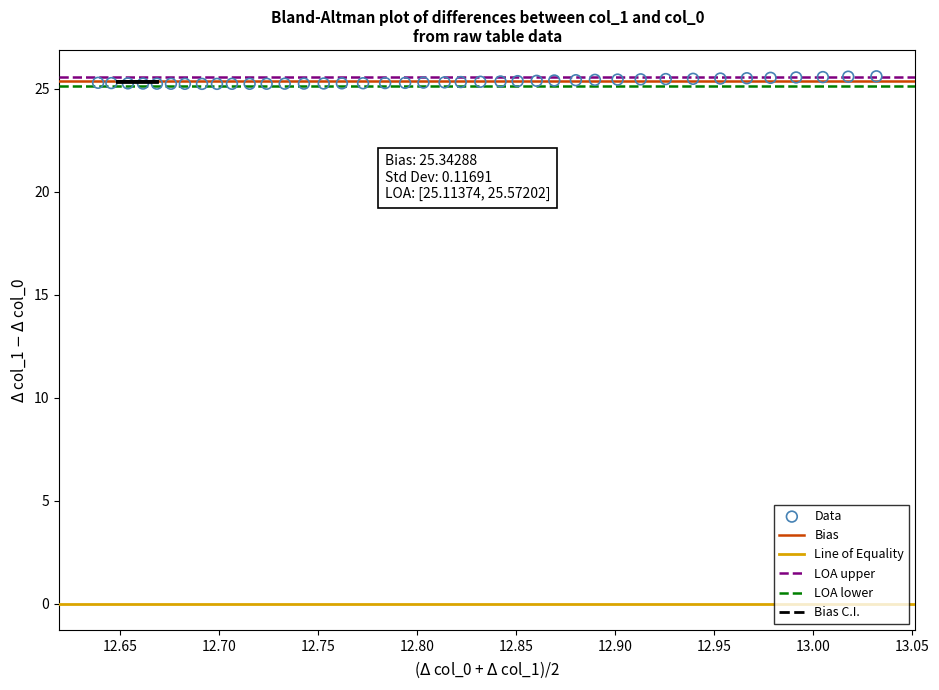

What is the range of X values (max minus min)?

0.4